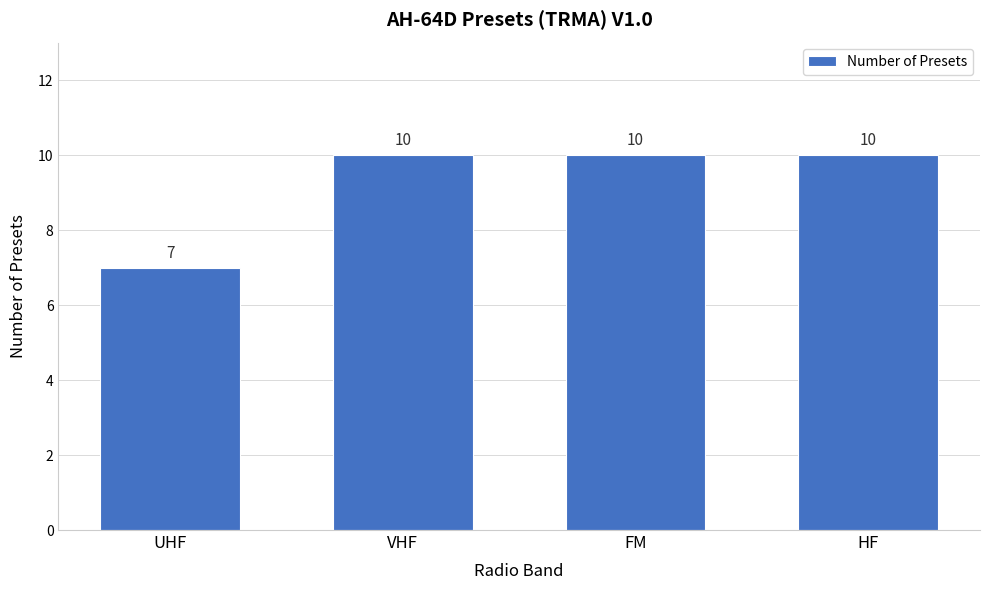

Reading left to right, extract all data points from this chart.

UHF=7	VHF=10	FM=10	HF=10